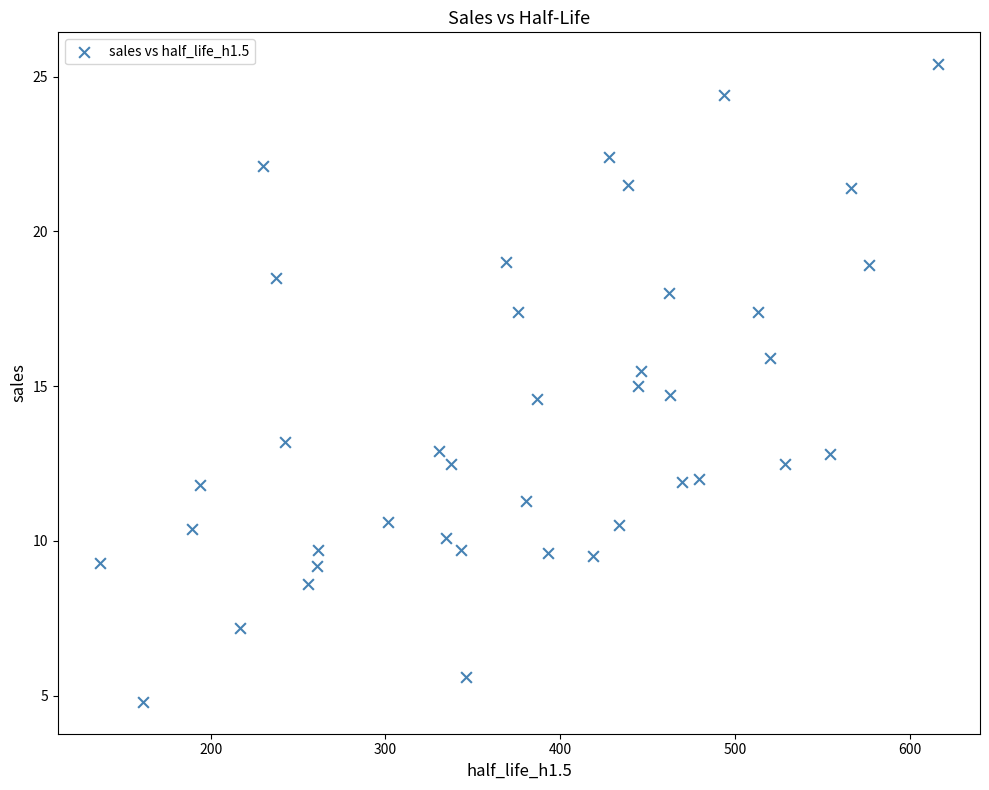

What is the range of Y values (max minus min)?

20.6